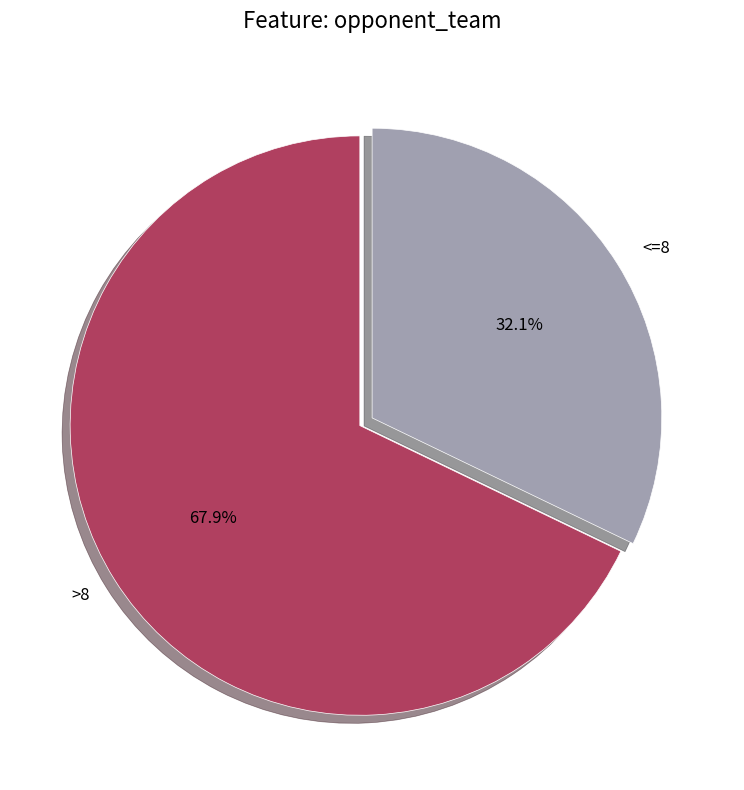

Combined, what portion of the pie is <=8 and >8?

100.0%